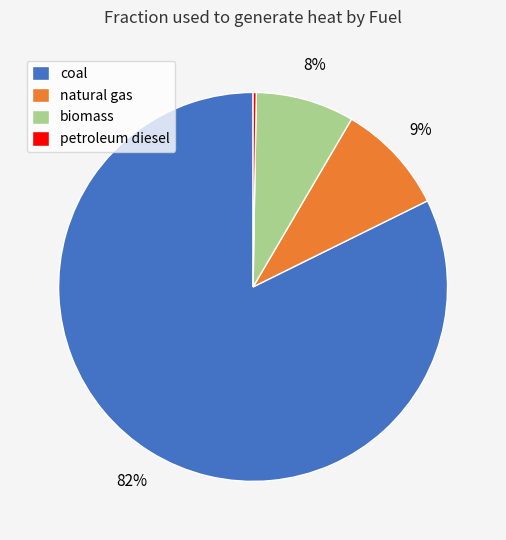

To the nearest percent, what is the average slice percentage?

25%